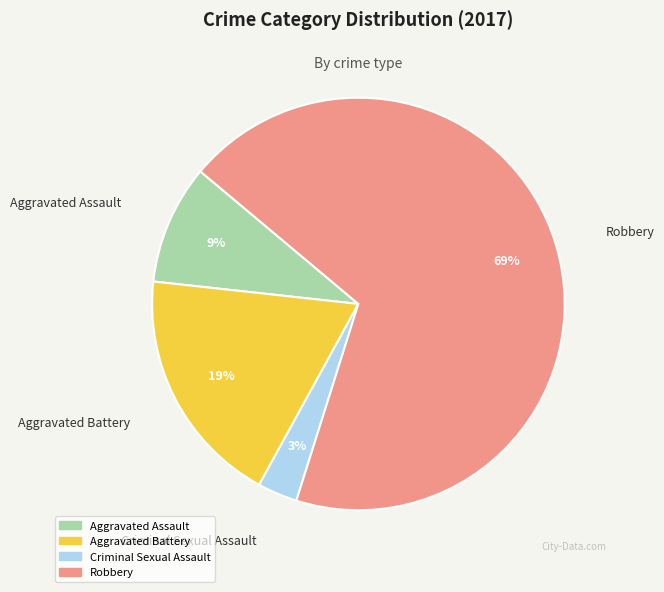

To the nearest percent, what is the difference between the largest and smallest slice percentages?

66%